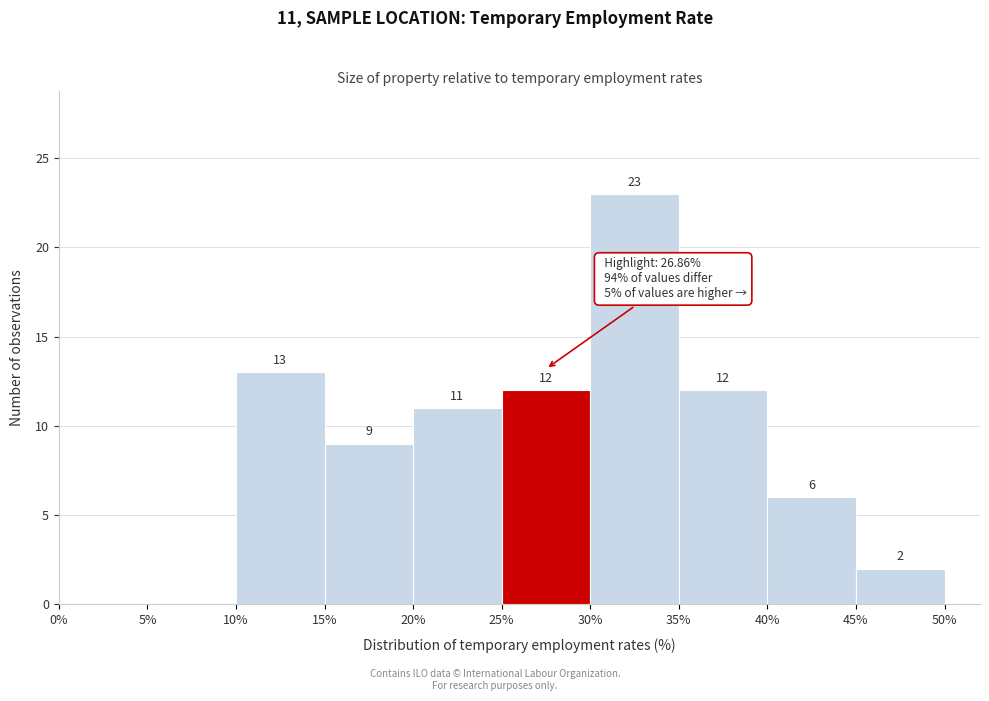

Over which range of the x-axis is the bar tallest?

30% to 35%